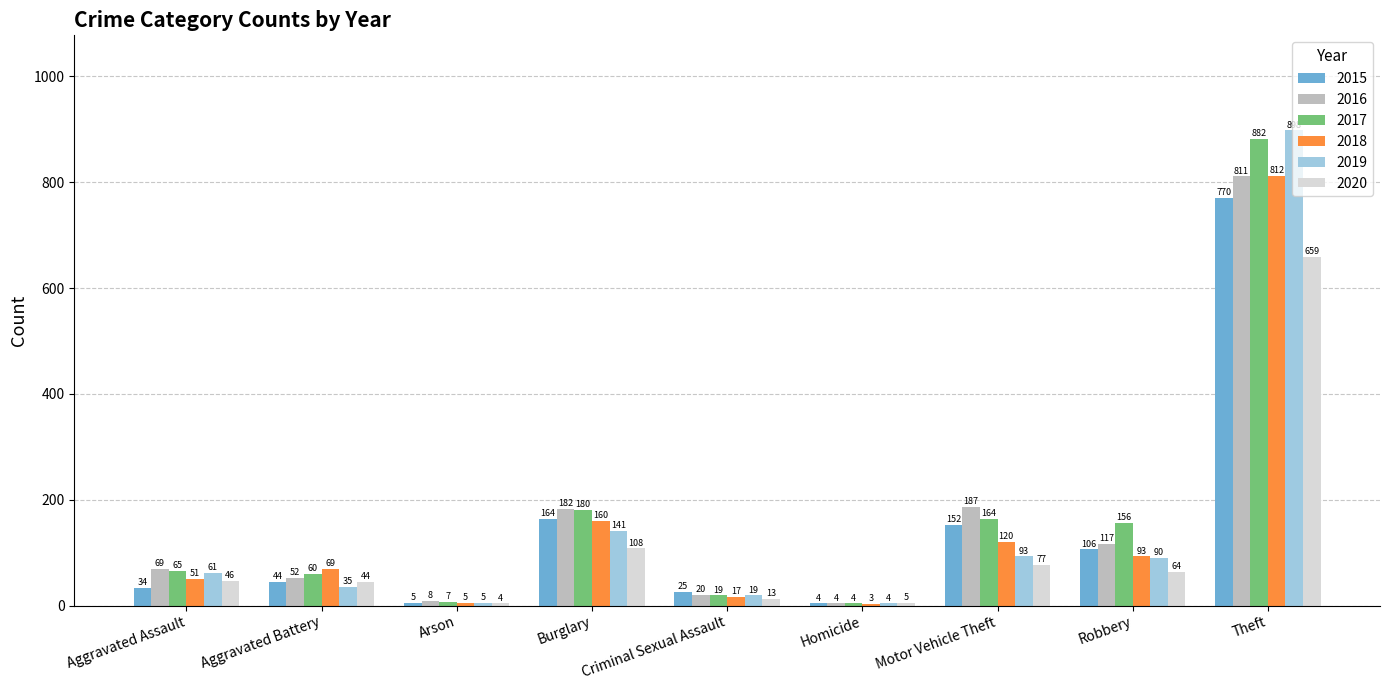

At which category is the sum across all series the highest?

Theft